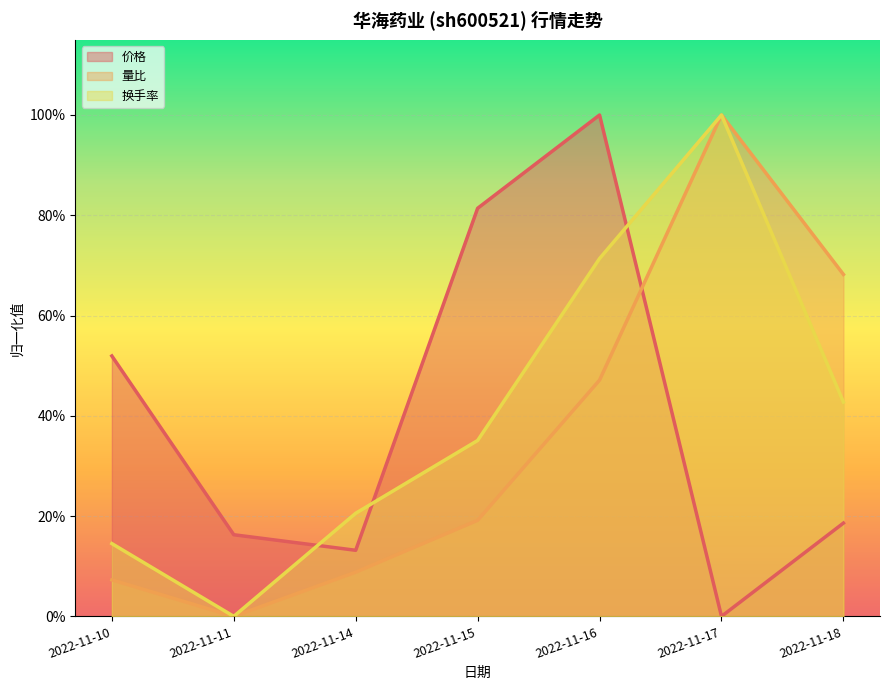

At which category is the sum across all series the highest?

2022-11-16